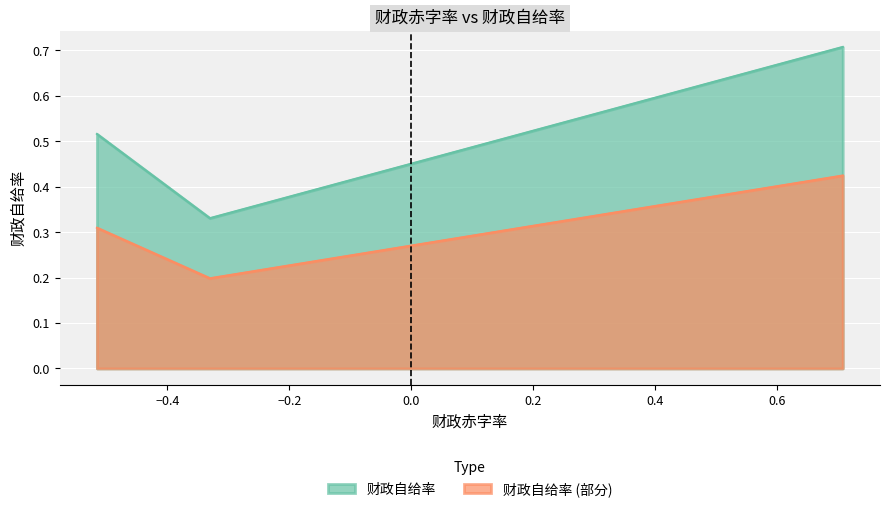

How many data points does each series have?

4